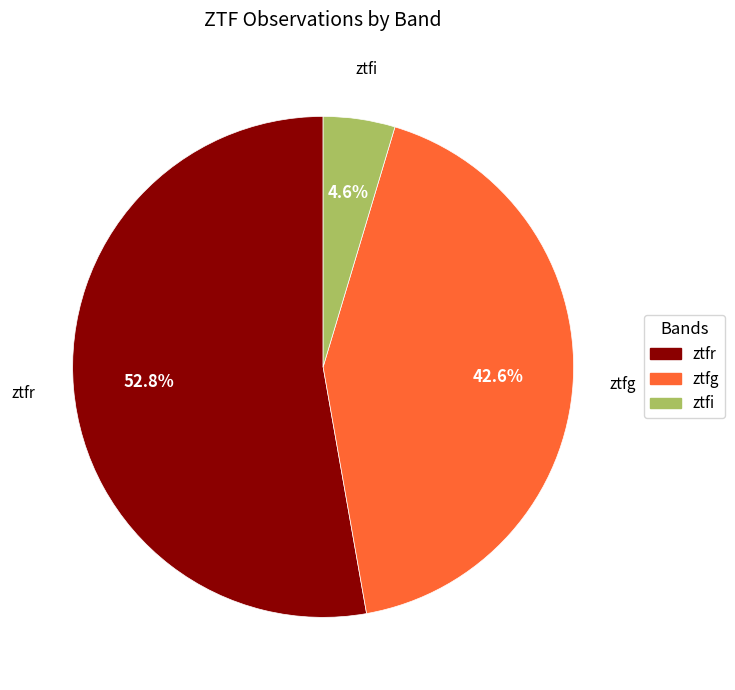

To the nearest percent, what is the combined percentage of ztfi and ztfg?

47%